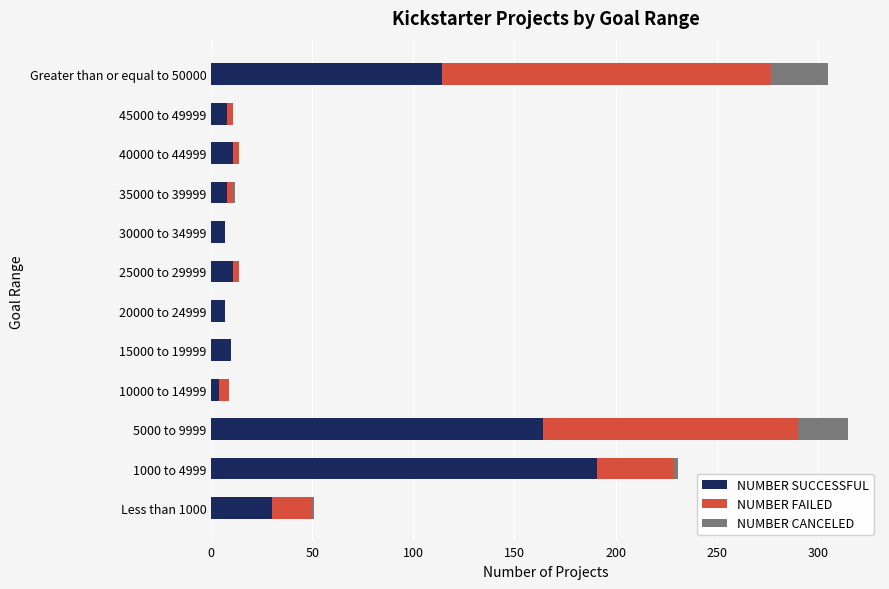

Where is NUMBER SUCCESSFUL nearest to the value 97?

Greater than or equal to 50000